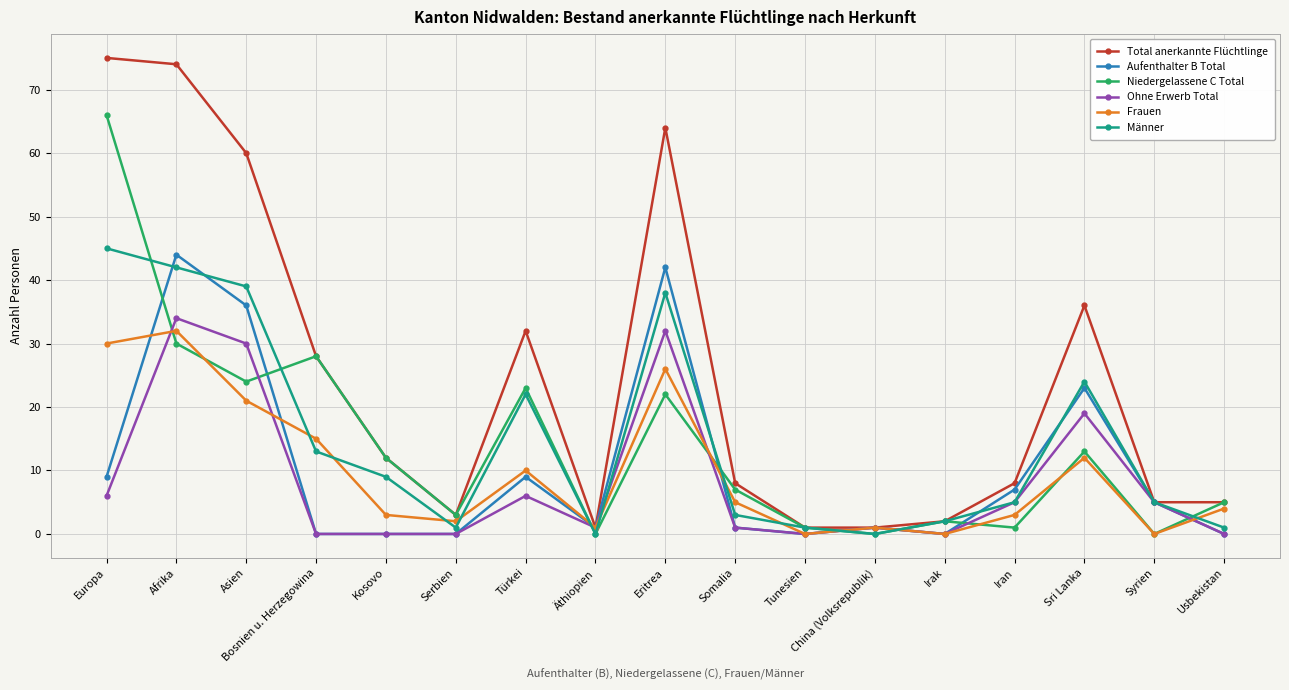

What position from the left is Sri Lanka?

15